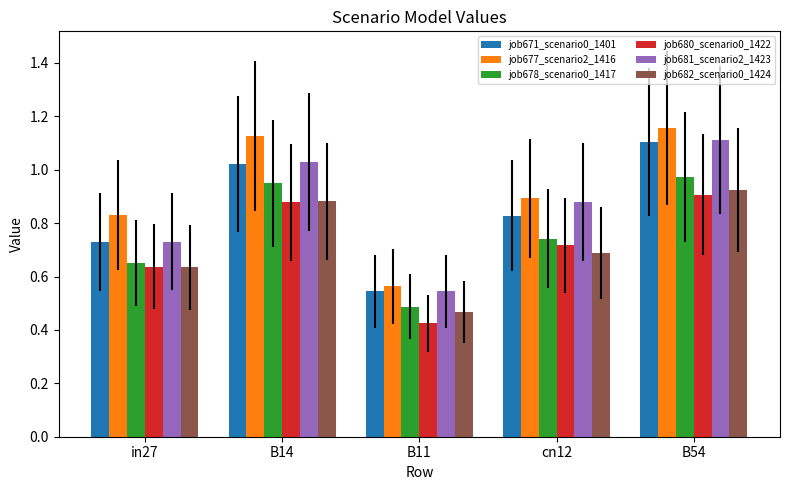

At which category is the sum across all series the highest?

B54